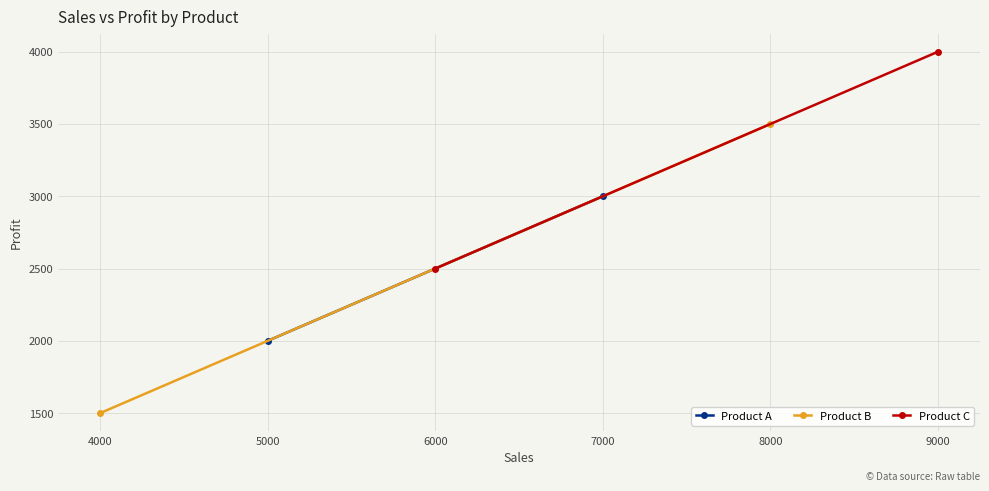

What is the difference between the highest and lowest values at 3000?

1000